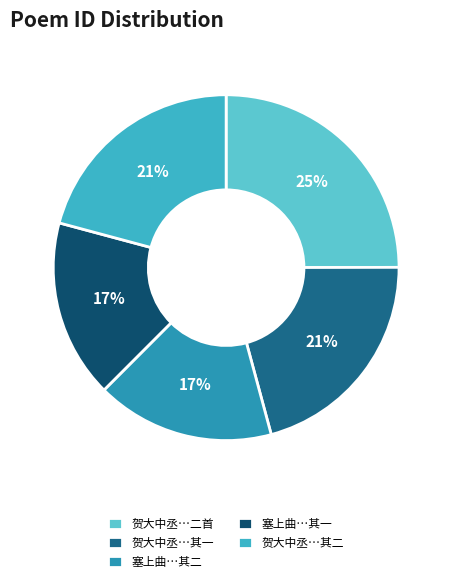

Count the number of slices in the pie.

5